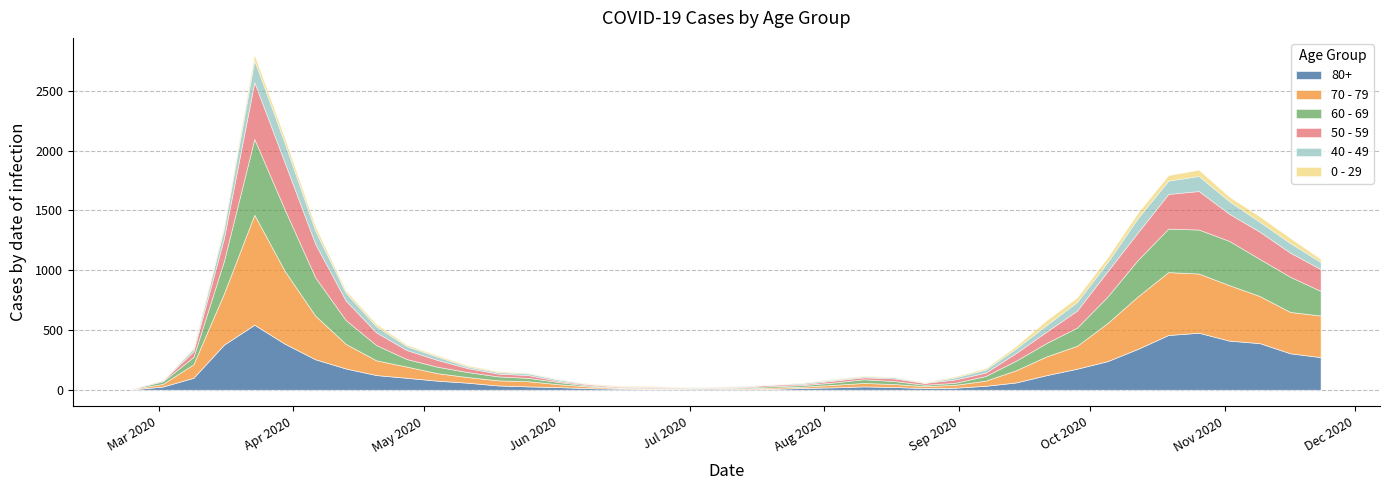

What position from the right is 2020-06-15?

24